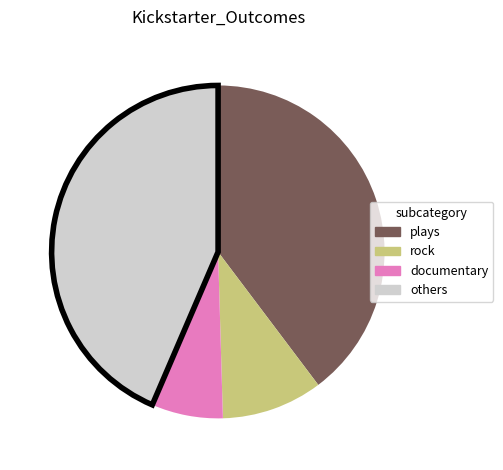

Approximately how many times larger is the value at rock compared to documentary?

1.4